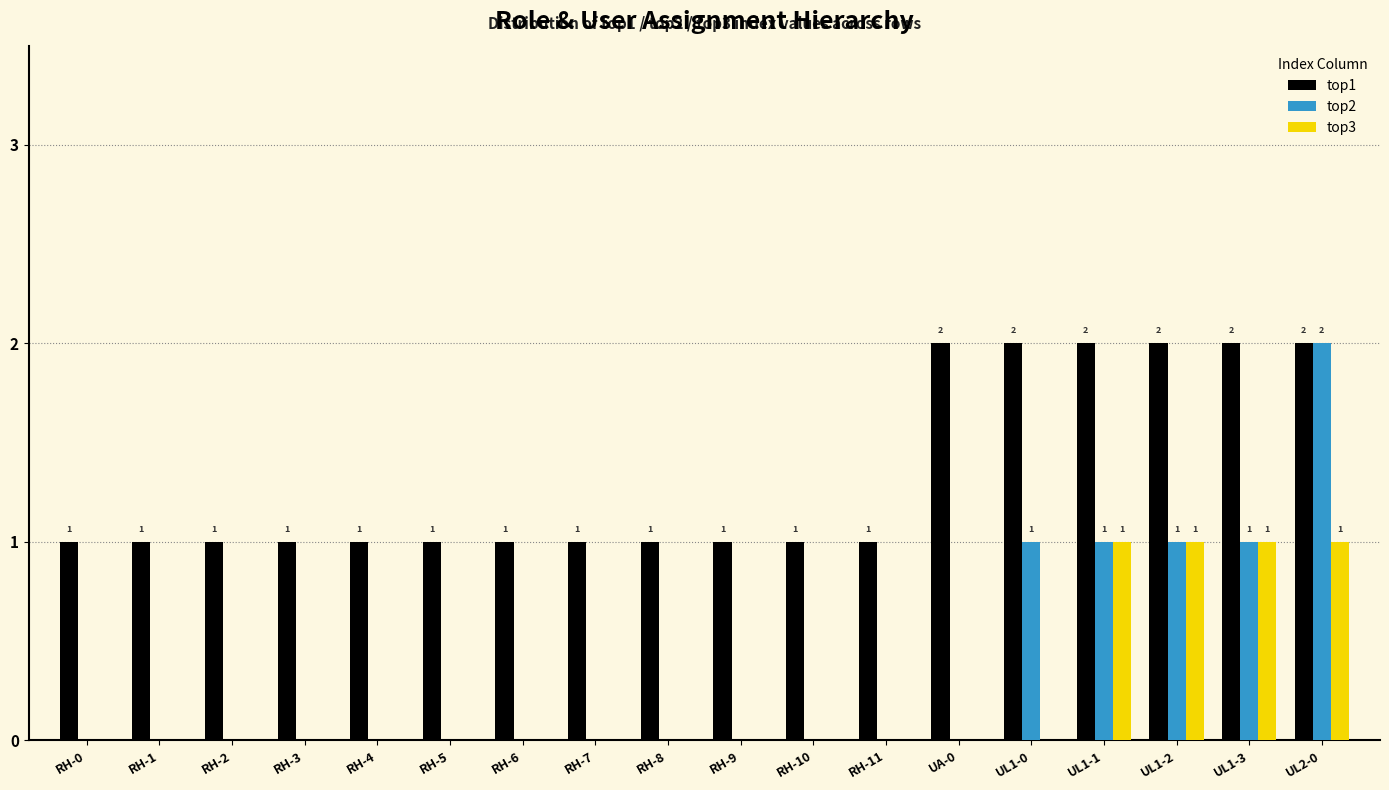

At which category is the sum across all series the highest?

UL2-0